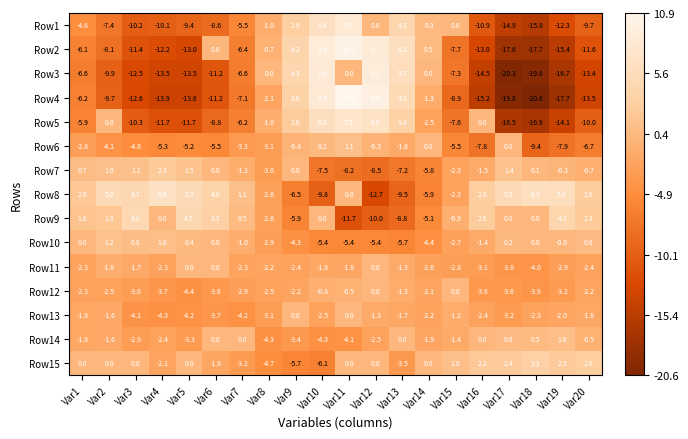

Which series has the widest spread of values?

Row4